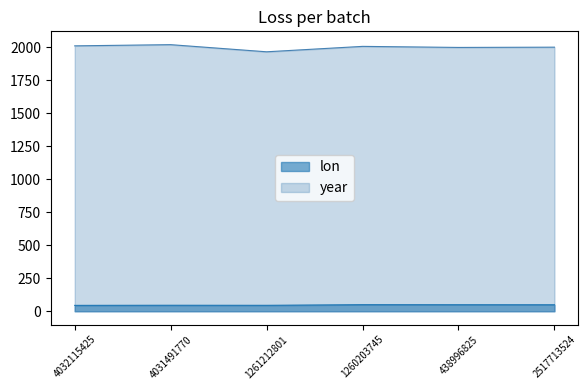

At which category does the chart reach its peak across all series?

4031491770